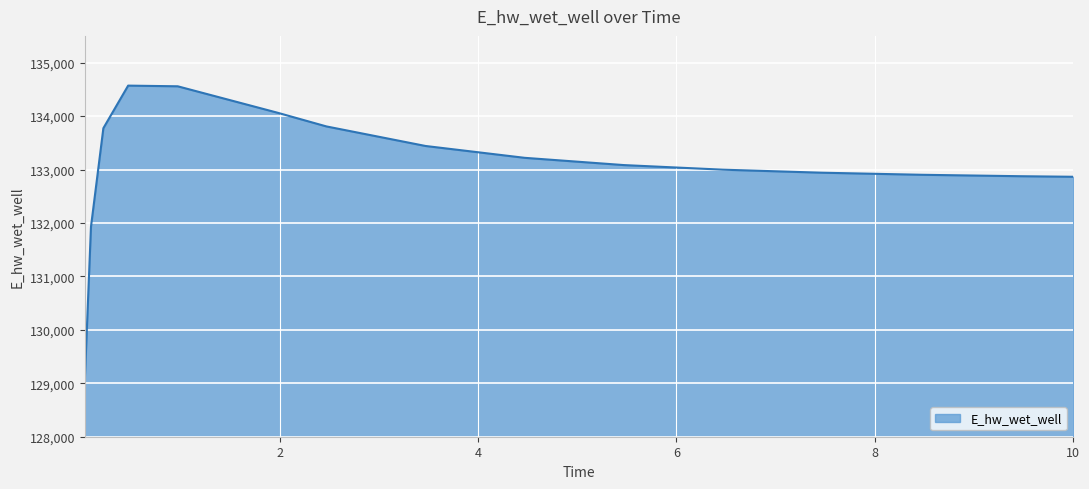

What is the maximum value shown in the chart?

134569.5